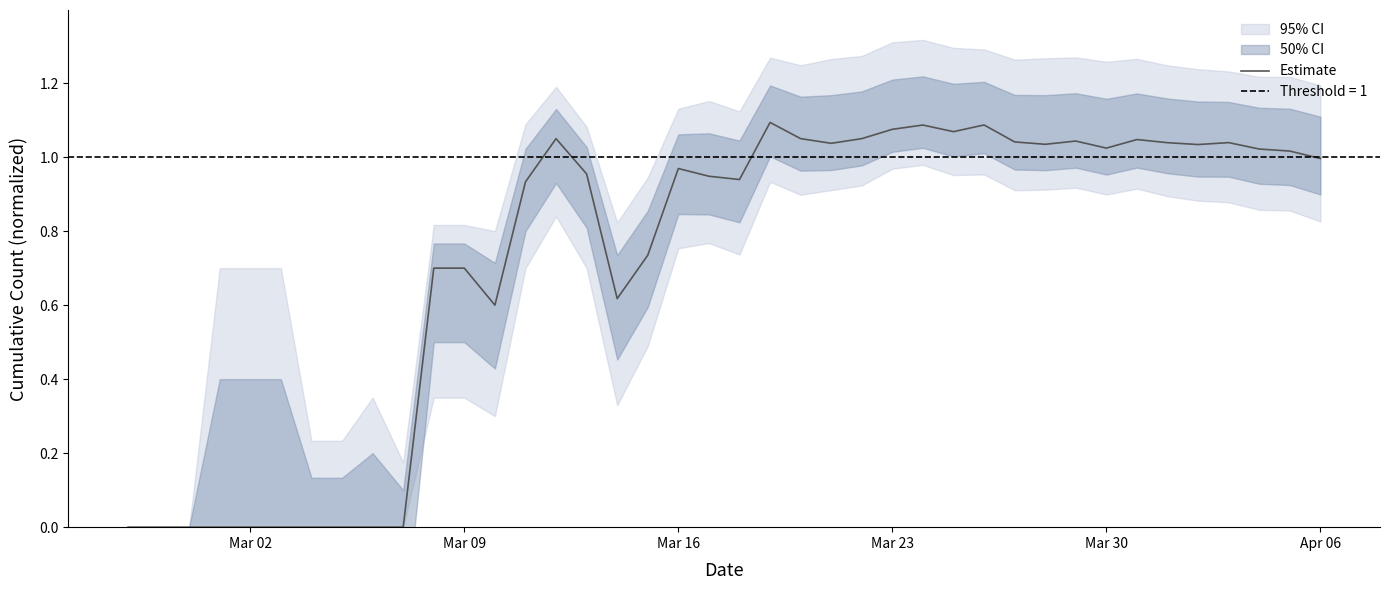

Is it true that the value at 6 is -0.5?

False